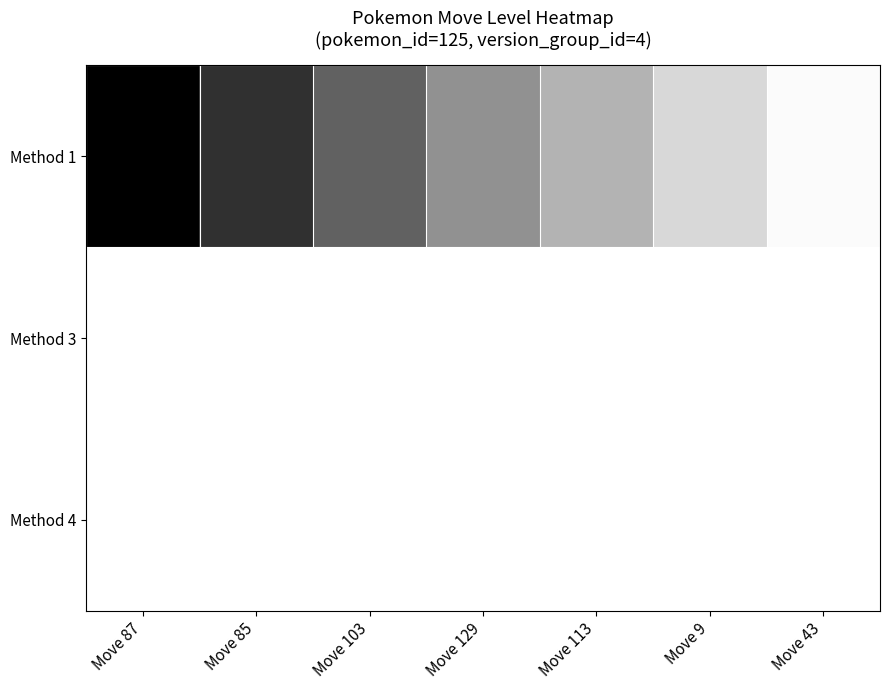

At which category does the chart reach its minimum across all series?

Move 87